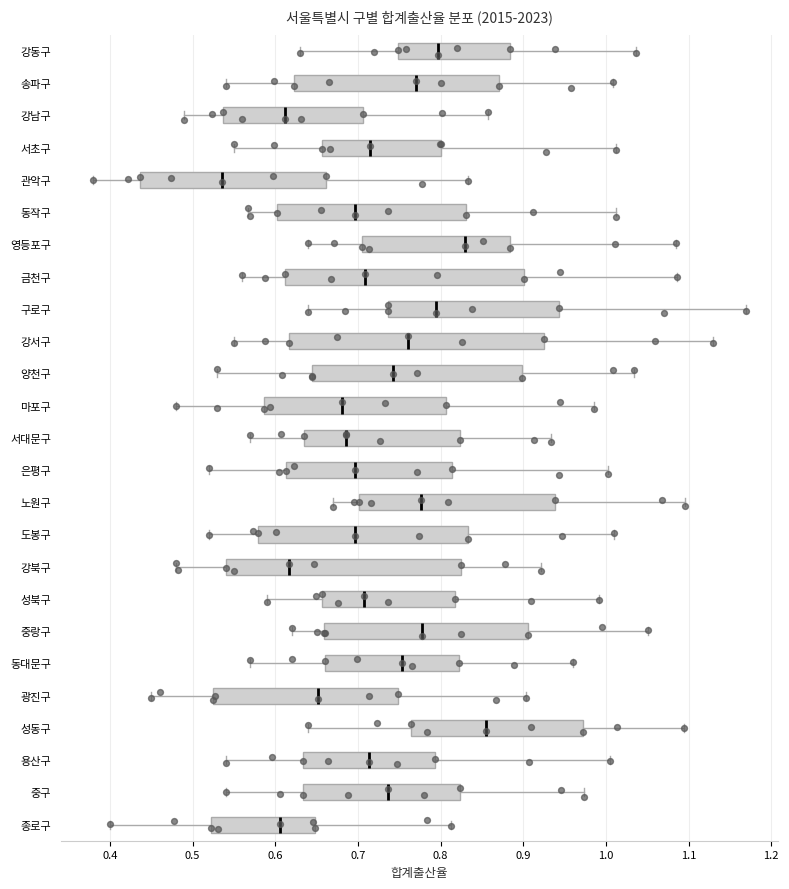

Which box's median line is the furthest to the left?

관악구